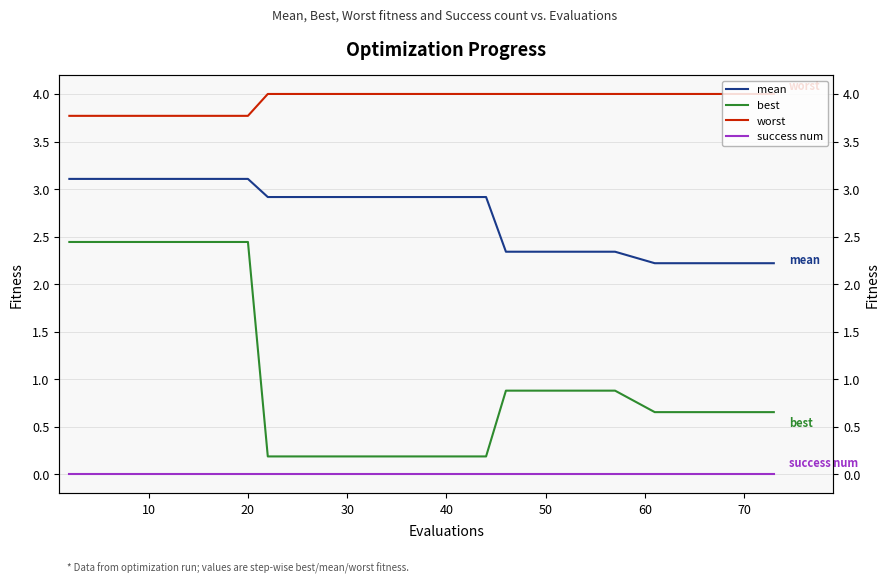

What is the label of the 9th point from the right?

50